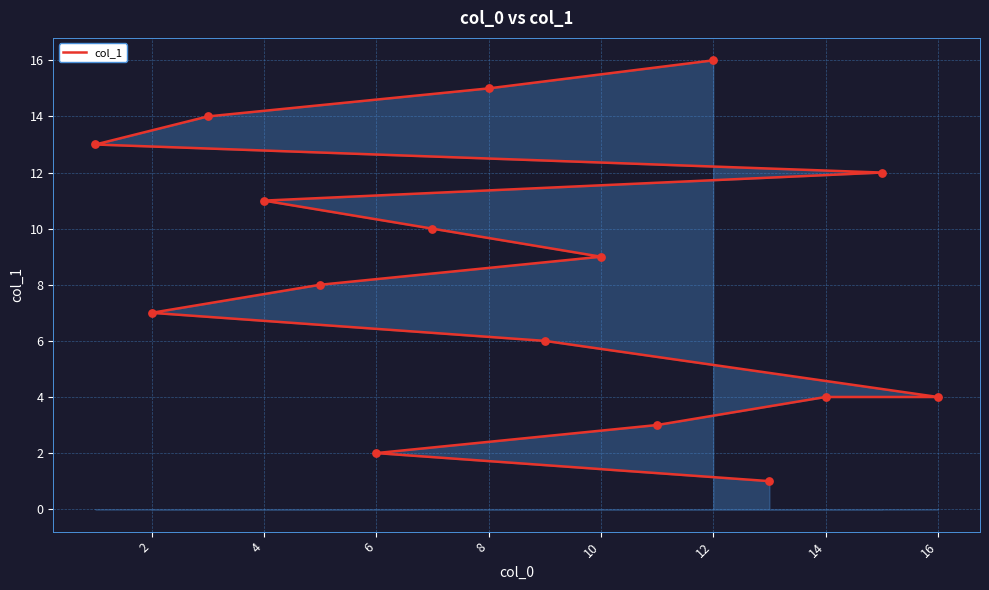

Which has a higher value, 4 or 6?

4